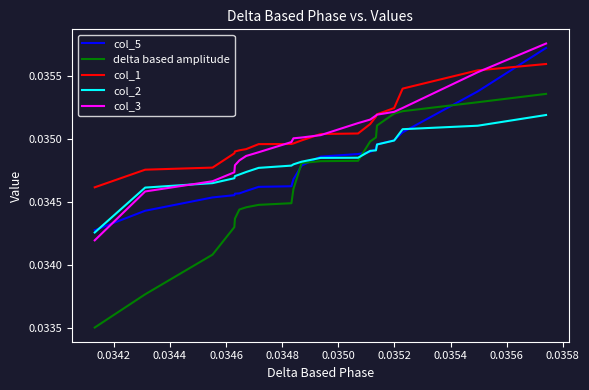

After their last crossing, which series has the higher values: col_2 or col_3?

col_3